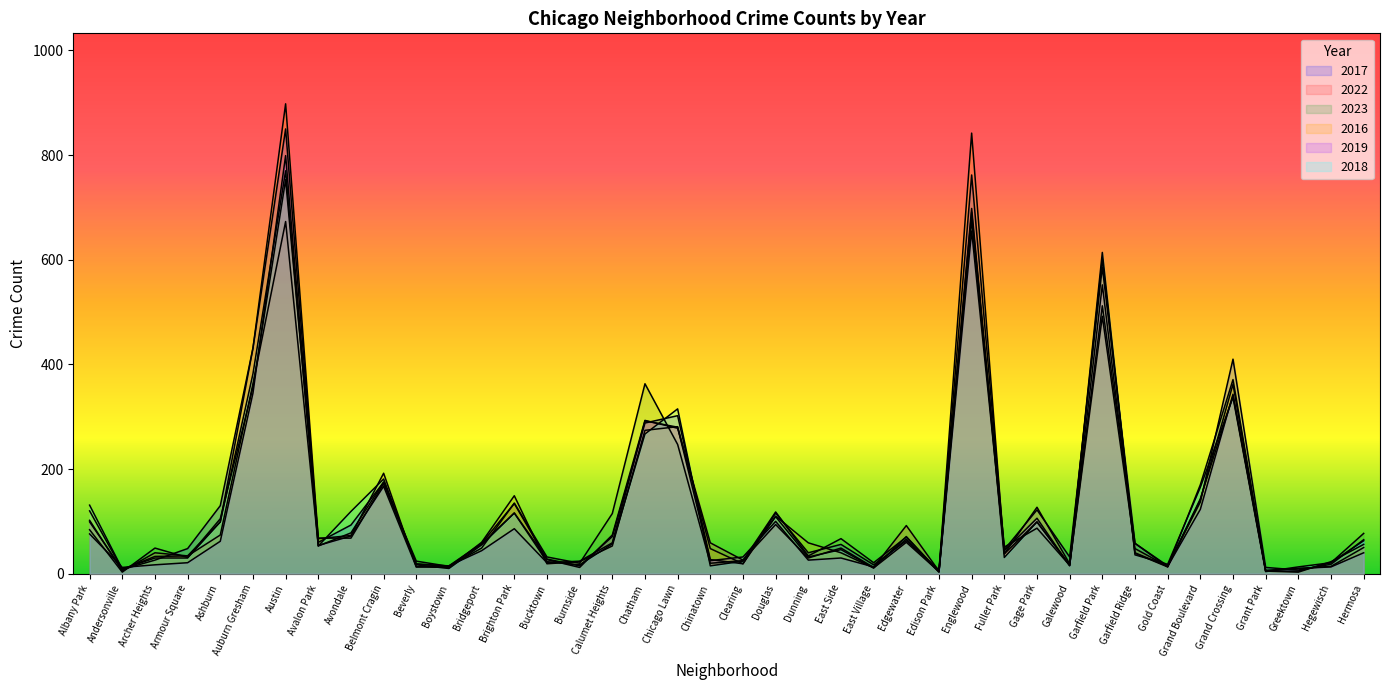

True or false: 2016 has more than 1 points higher than both neighbors.

True